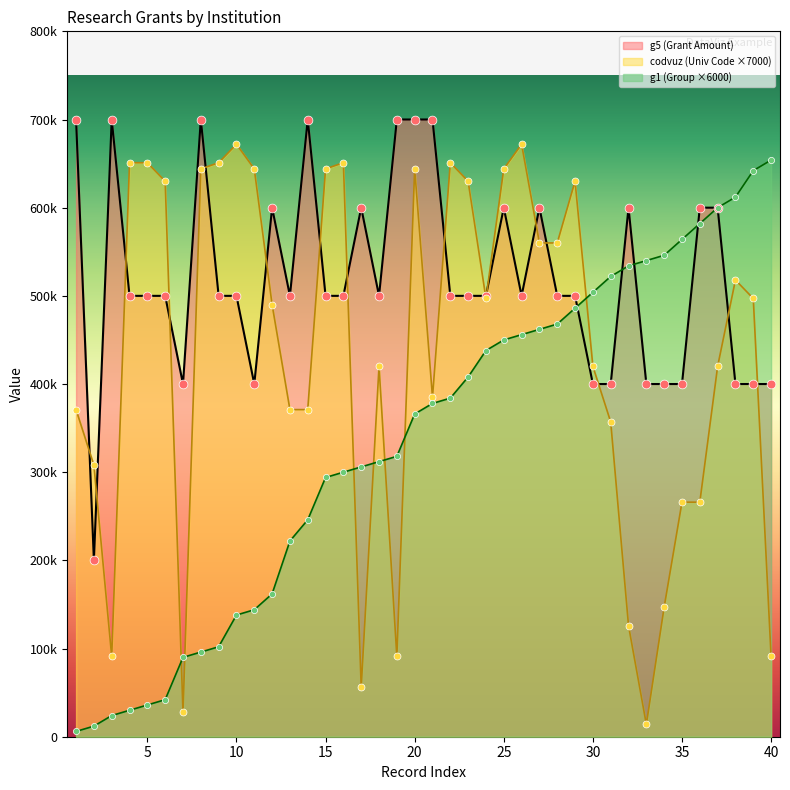

What are all the series names shown in the legend?

g5 (Grant Amount), codvuz (Univ Code ×7000), g1 (Group ×6000)